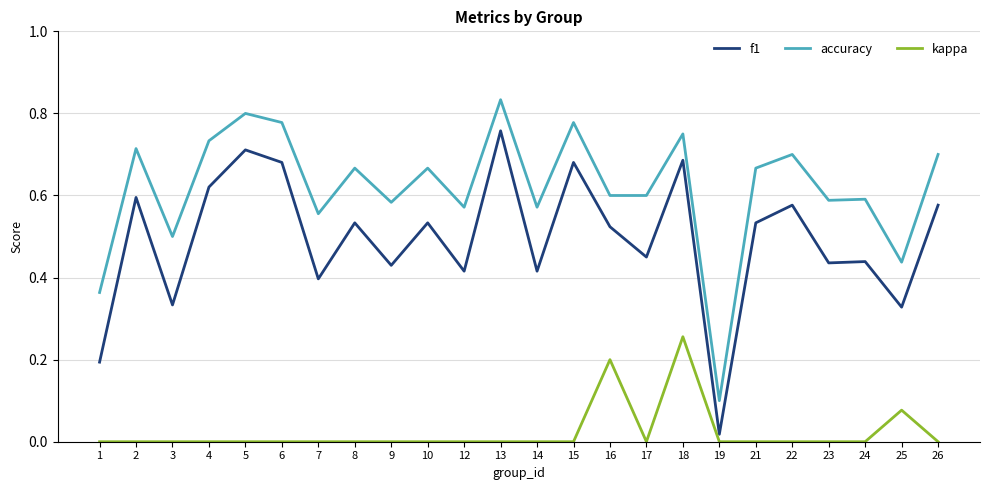

What is the sum of the accuracy values at 2 and 6?

1.5